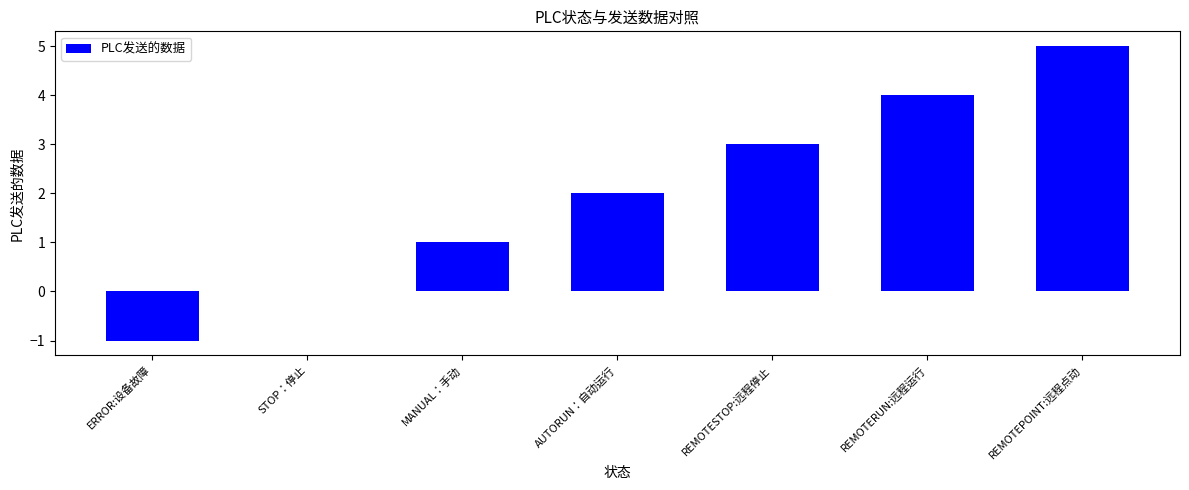

Are the bars horizontal?

No